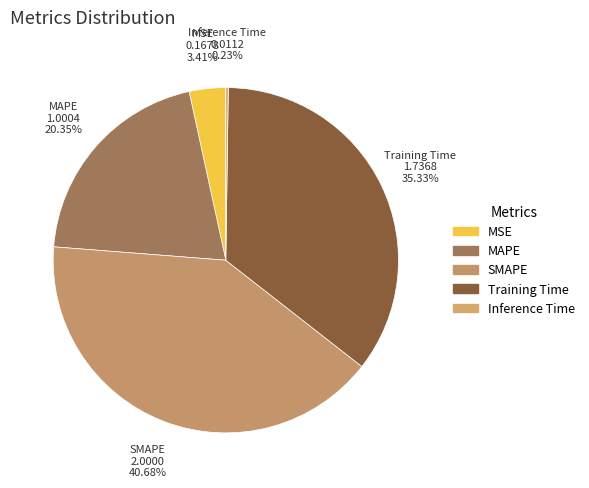

Does Training Time account for over 50% of the chart?

No